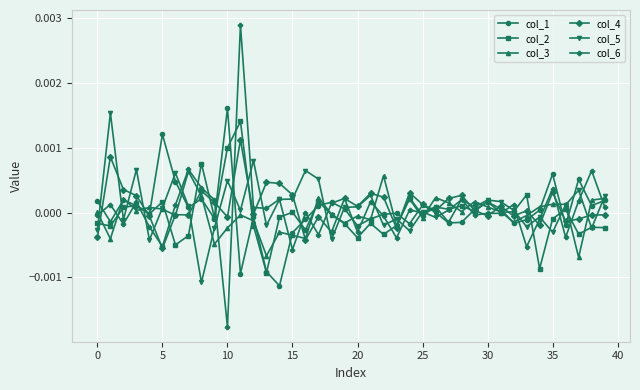

Which series has the widest spread of values?

col_6